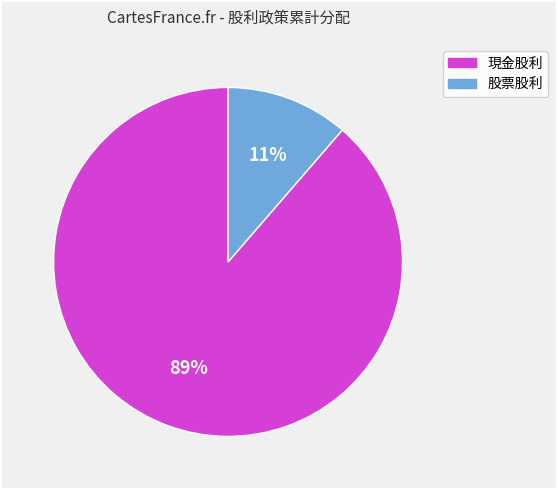

True or false: 現金股利 accounts for 99% of the total.

False